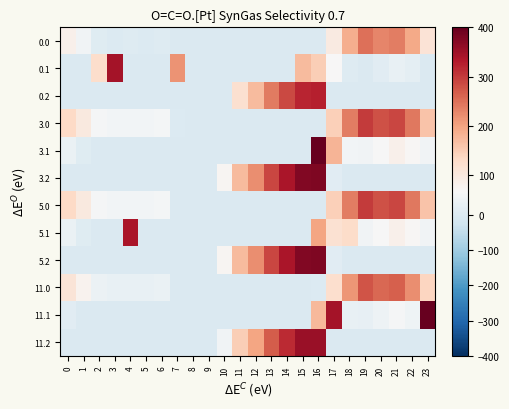

Between 19 and 14, which is larger?

19